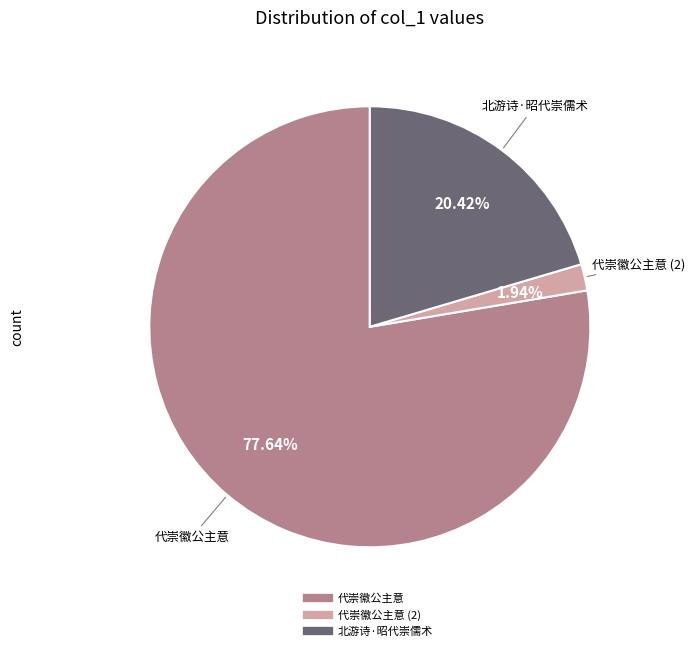

Does any single category account for the majority?

Yes